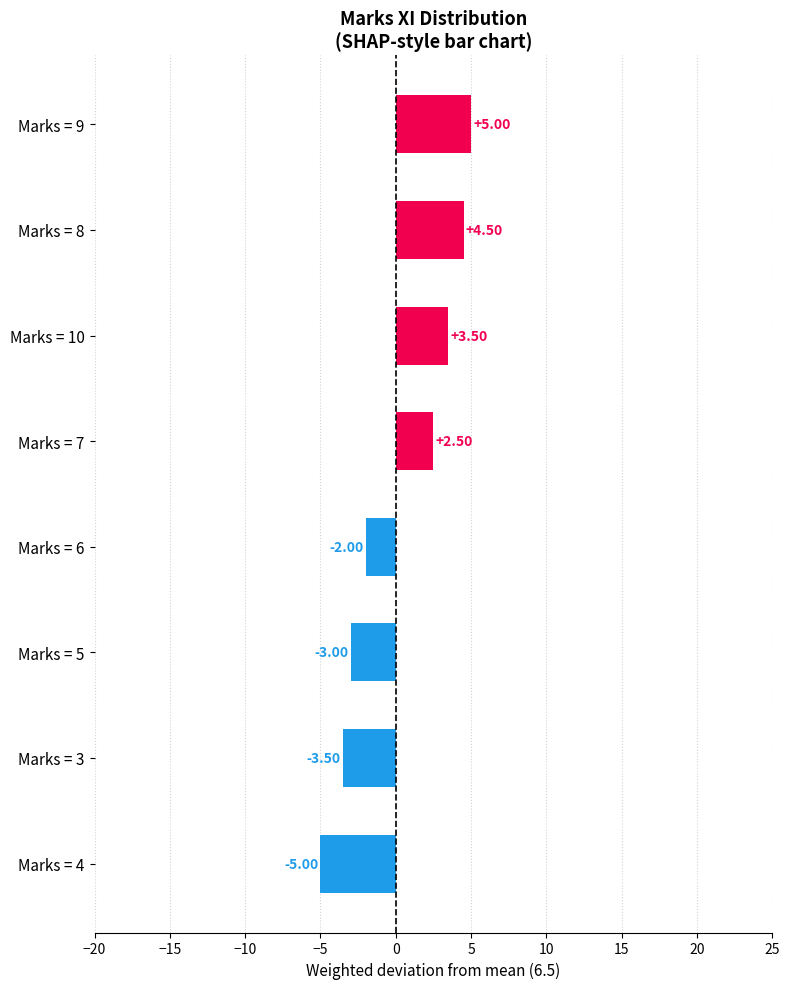

What is the sum of all values?

2.0